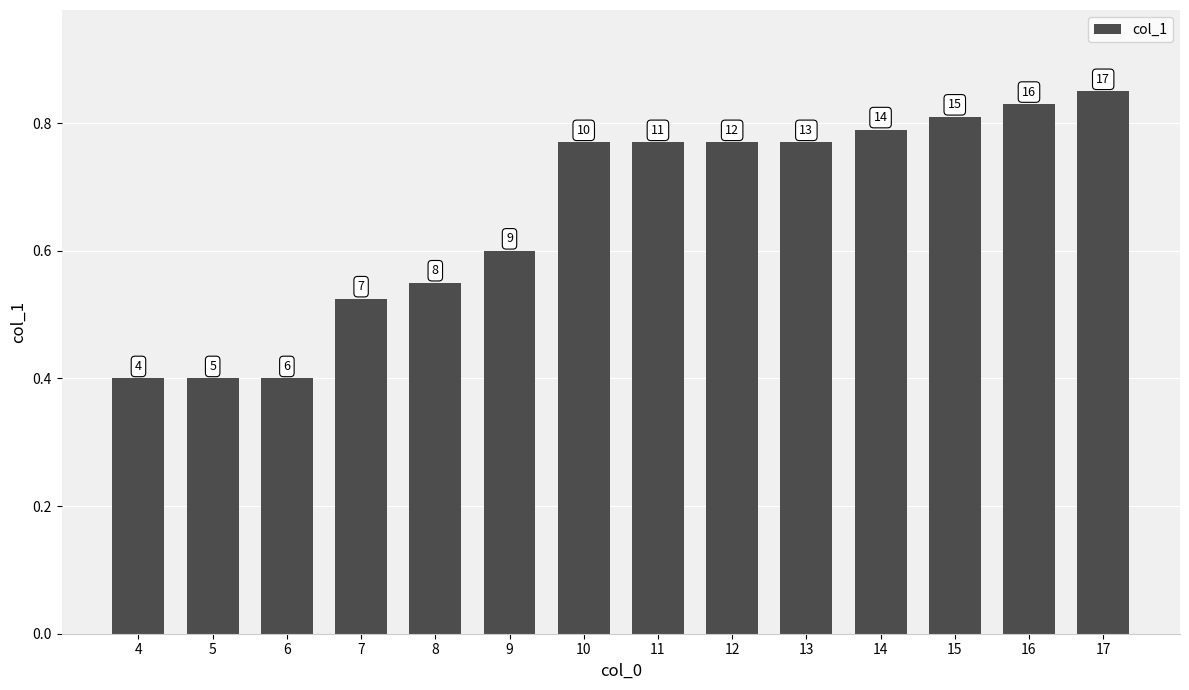

Does the chart contain any negative values?

No